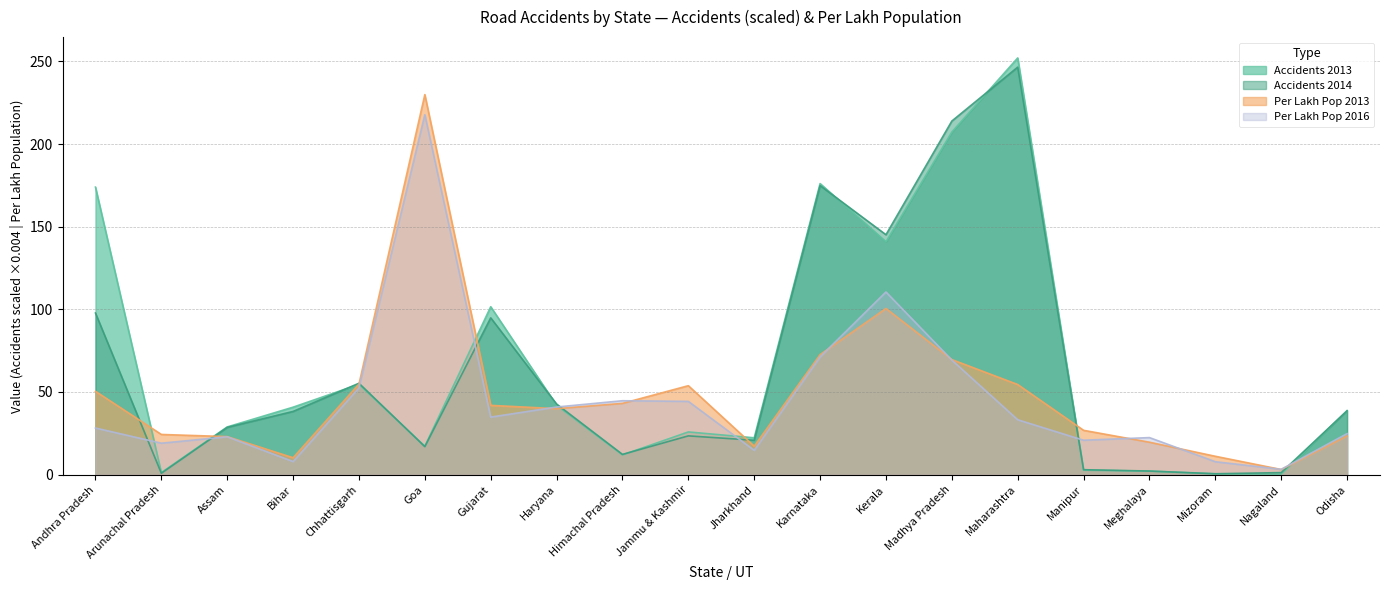

Which series has the largest total across all categories?

Accidents 2013